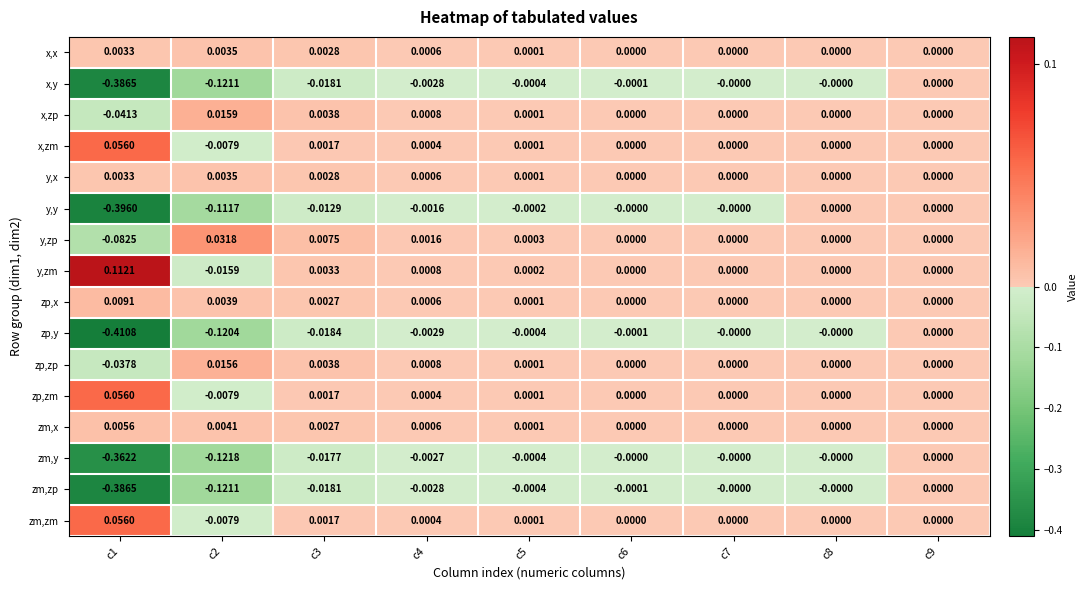

Which series has the widest spread of values?

zp,y